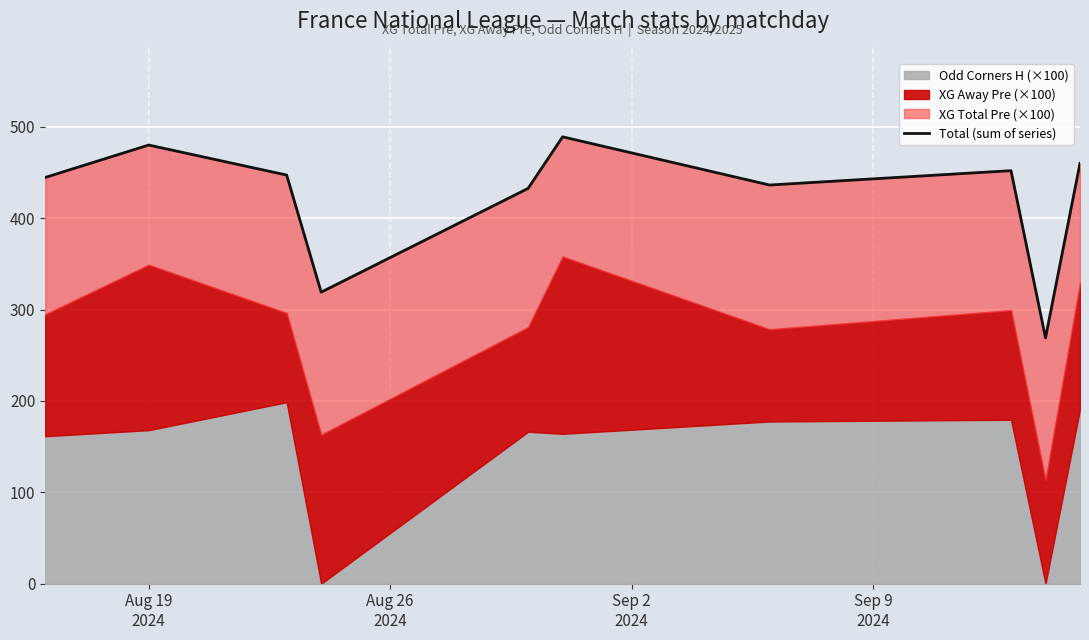

True or false: the data has more than 0 interior local peaks.

True